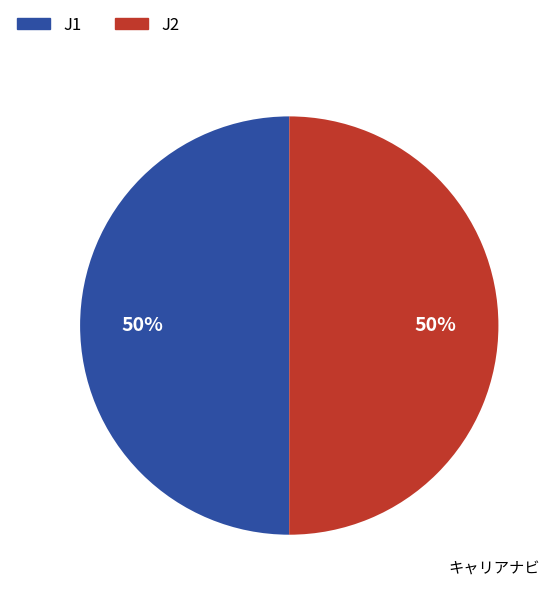

How many segments does this pie chart have?

2